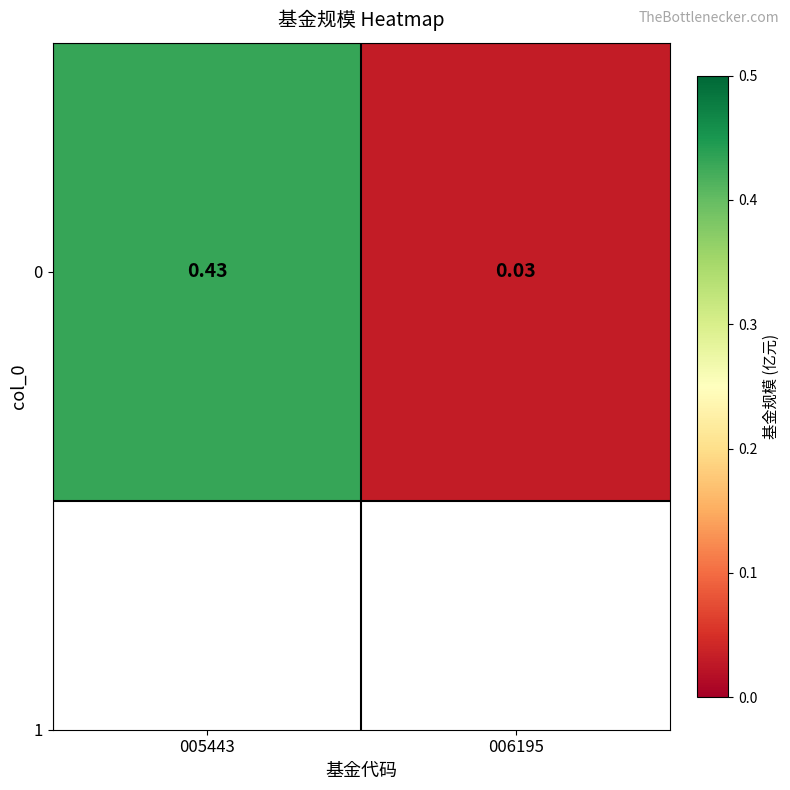

What is the change in value from 005443 to 006195?

-0.4